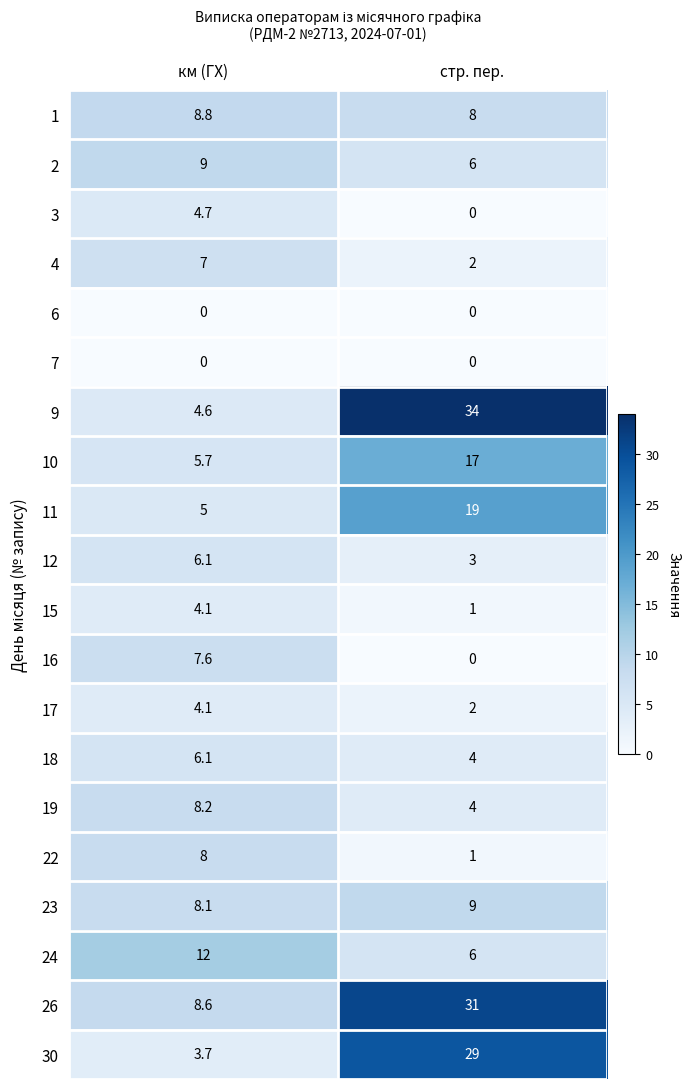

Between км (ГХ) and стр. пер., which series saw the biggest shift?

9